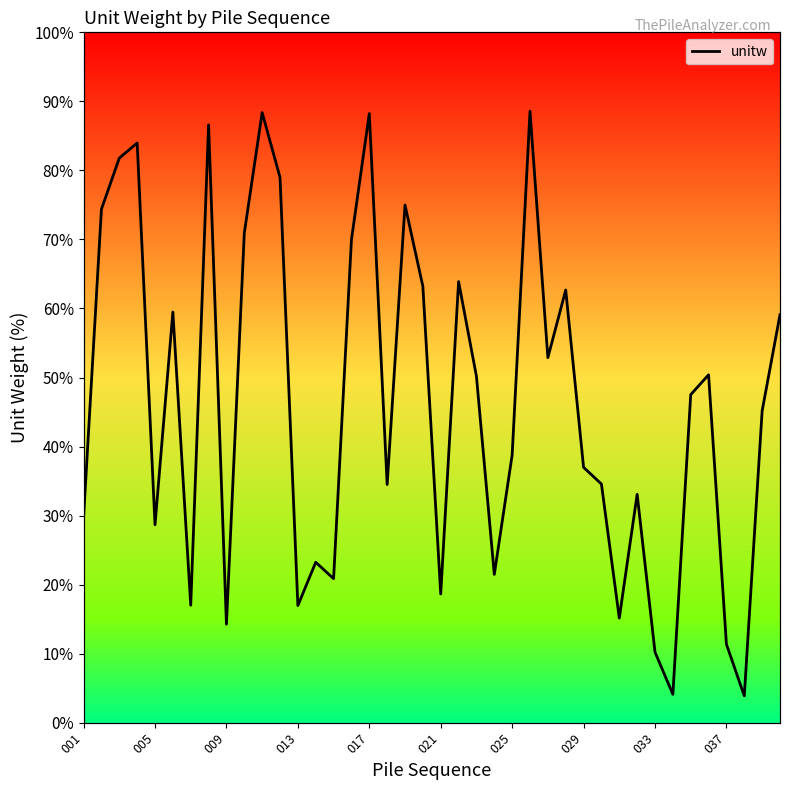

Between 10 and 35, which is larger?

10